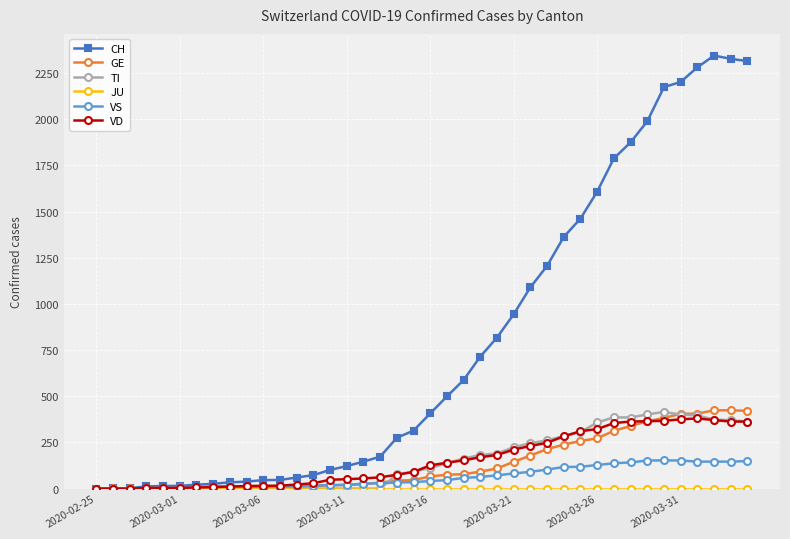

Which series has the largest total across all categories?

CH